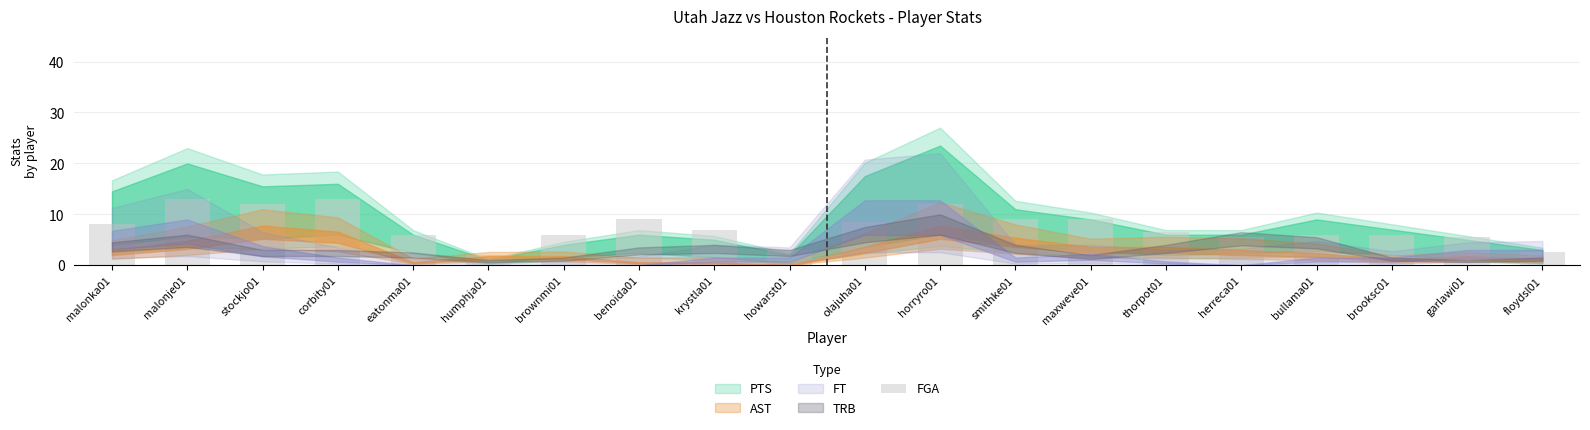

What is the change in value from humphja01 to floydsl01?

+0.5